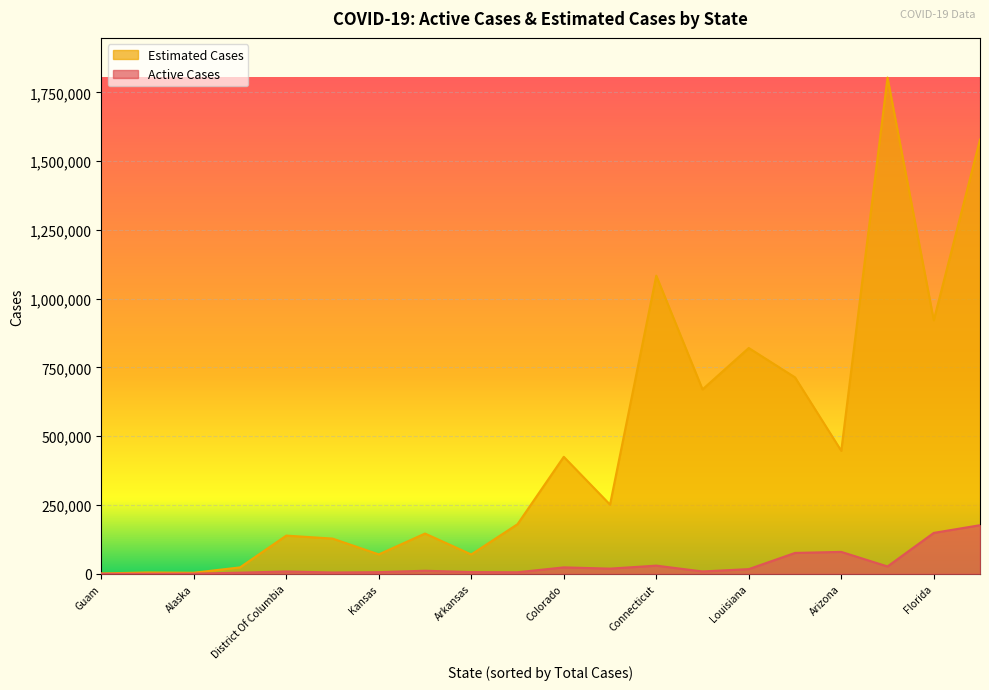

What is the label of the 16th point from the right?

California